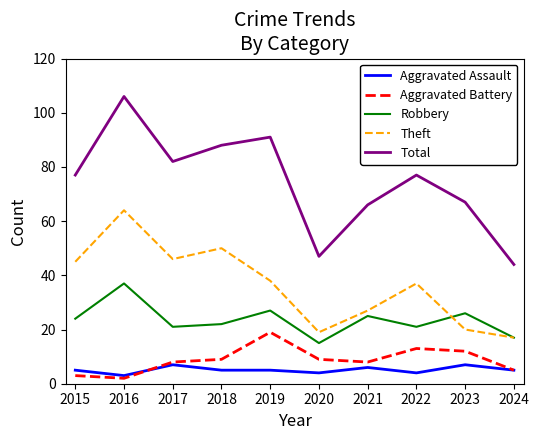

True or false: Aggravated Assault and Robbery cross at least once.

False